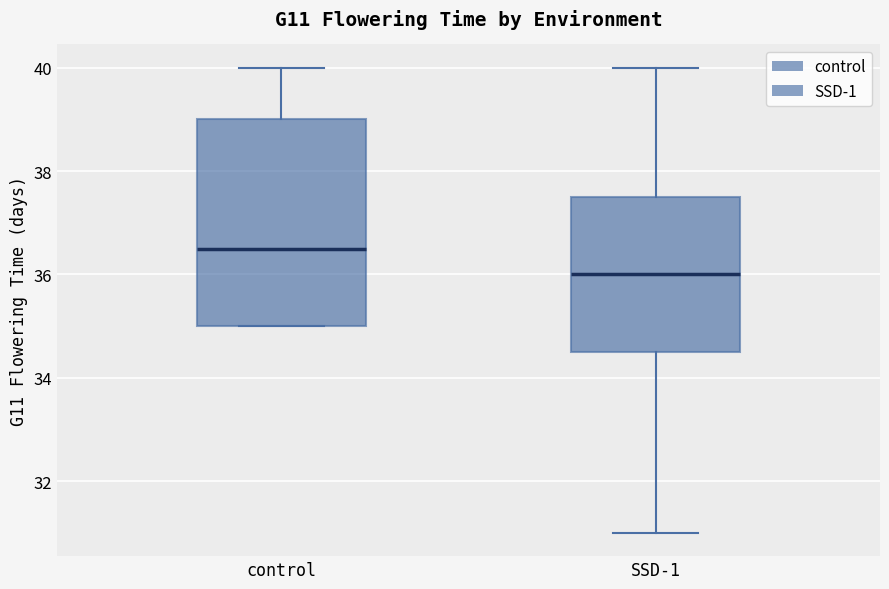

Where is the upper edge of the box for control on the y-axis? The values are not printed on the chart, so give them approximately, as read against the axis.

39.0